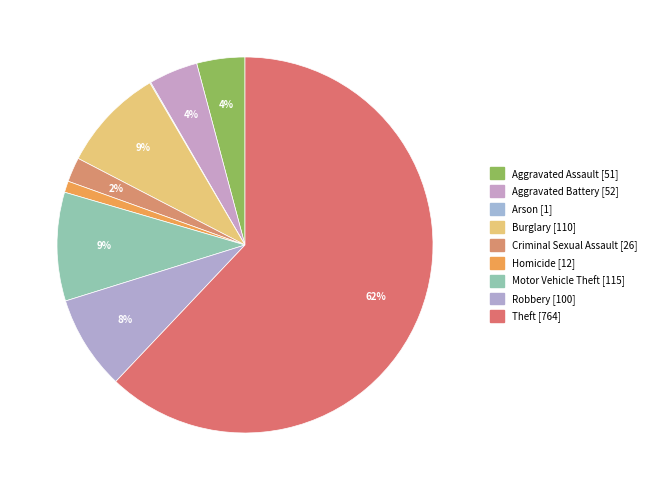

What is the largest slice in the pie chart?

Theft